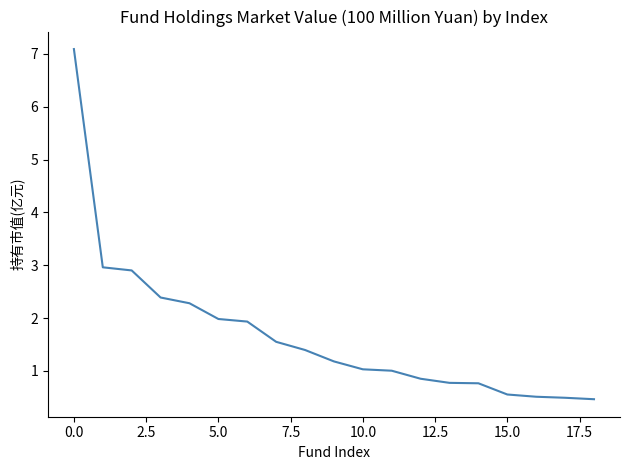

What is the minimum value shown in the chart?

0.5